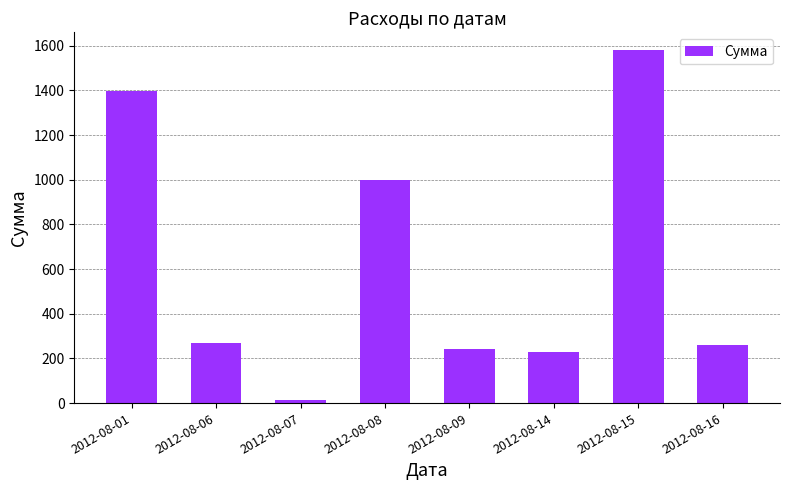

Which label corresponds to the largest value in the chart?

2012-08-15